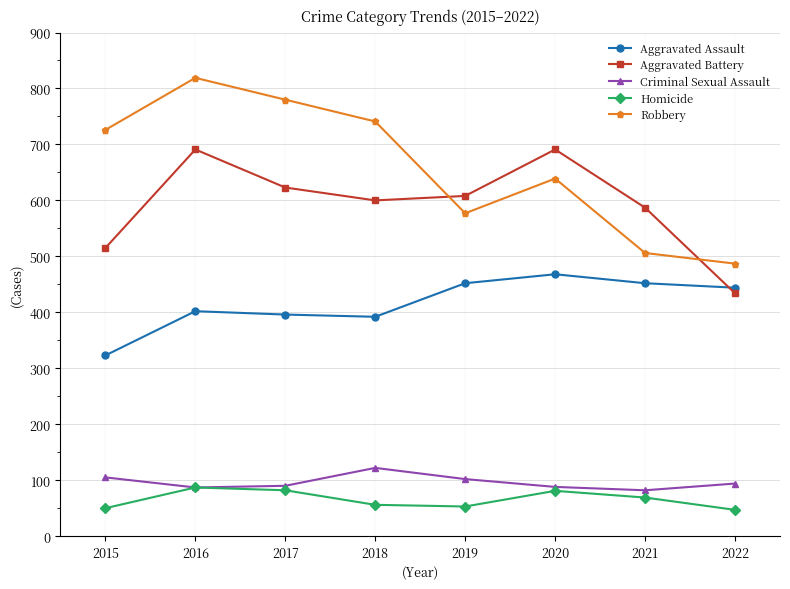

What is the smallest value displayed?

47